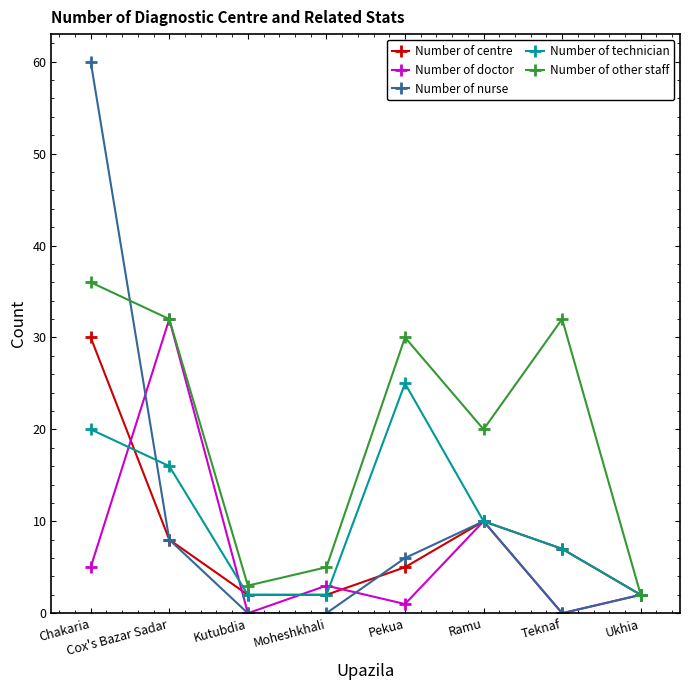

Which series changed the most between Chakaria and Cox's Bazar Sadar?

Number of nurse